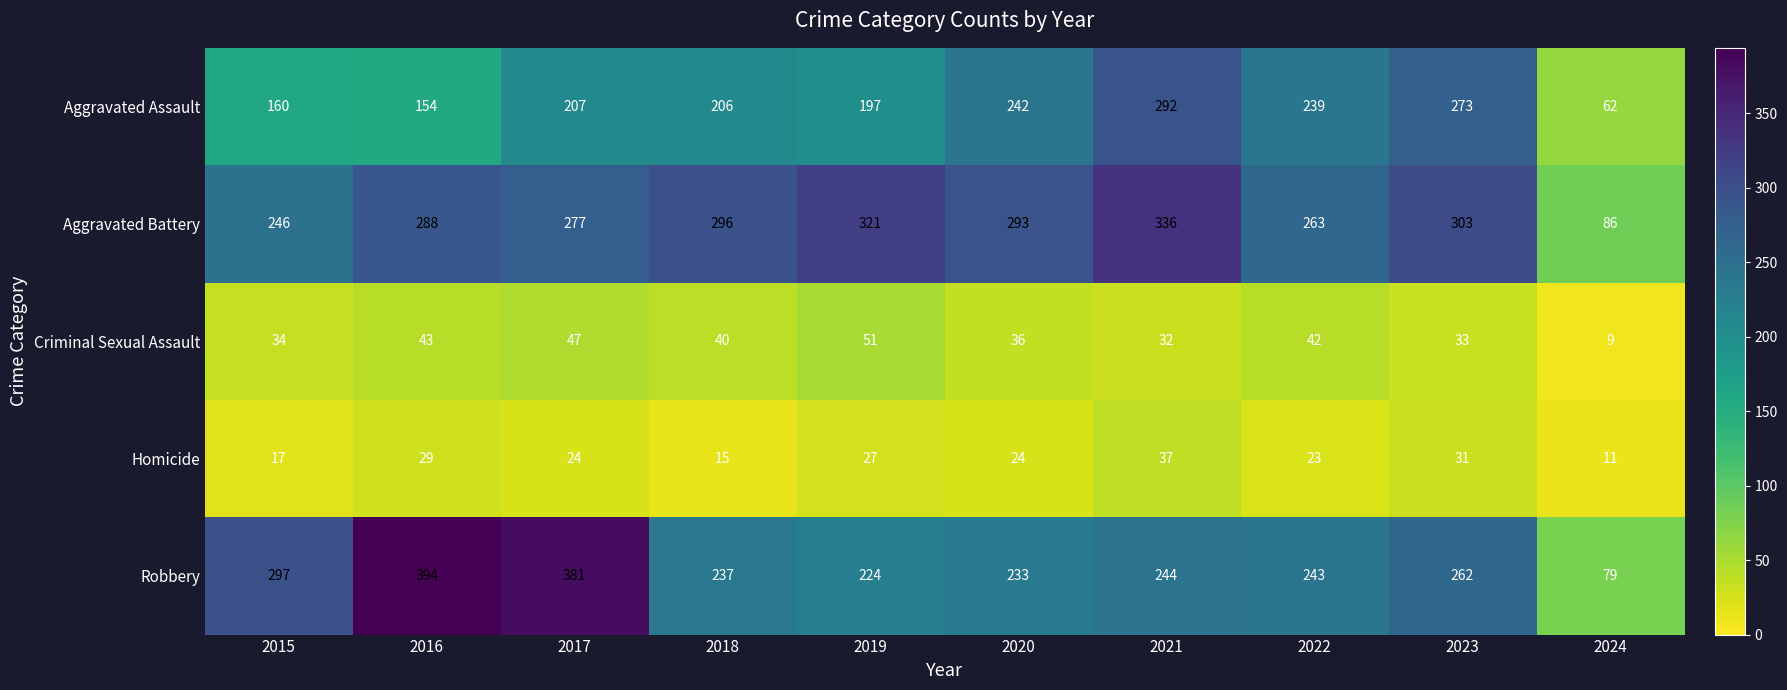

Count the number of categories in the chart.

10